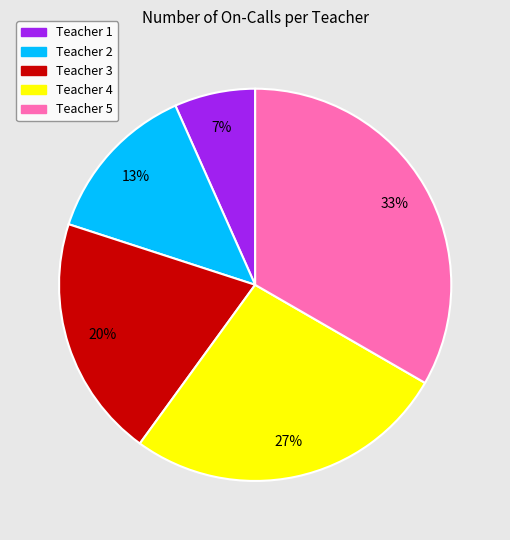

To the nearest percent, what percentage of the pie is Teacher 4?

27%